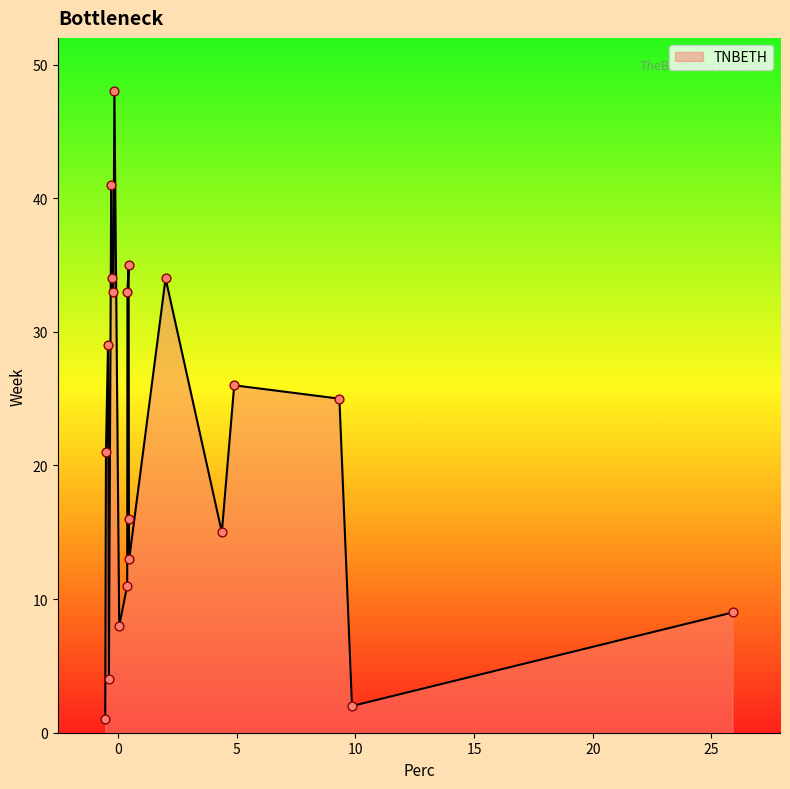

What is the maximum value shown in the chart?

48